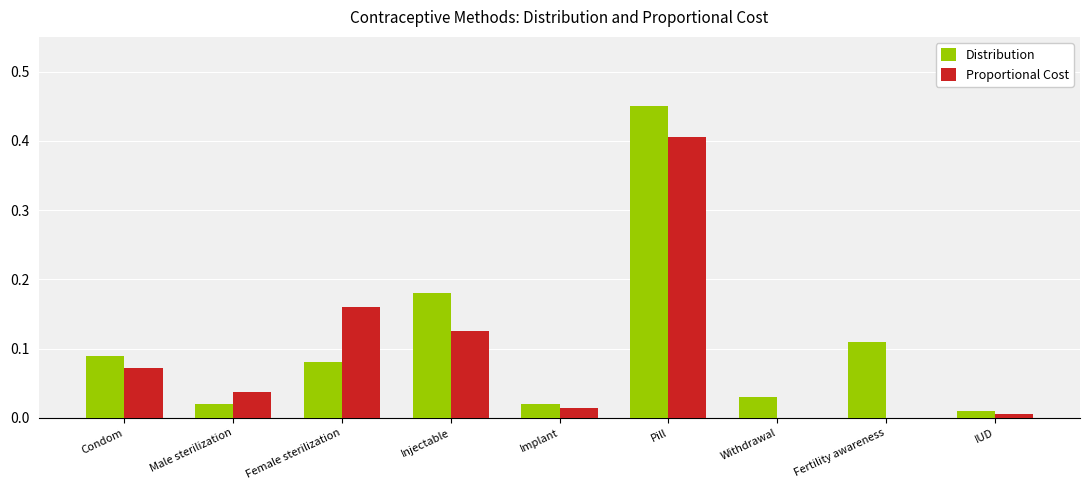

Which category has the highest value across all series?

Pill